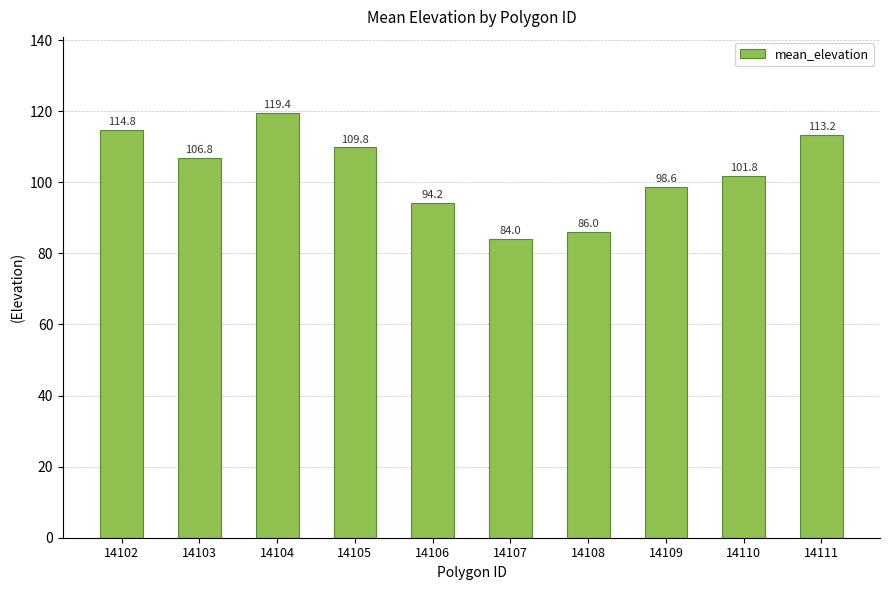

List the labels in order of value, smallest first.

14107, 14108, 14106, 14109, 14110, 14103, 14105, 14111, 14102, 14104